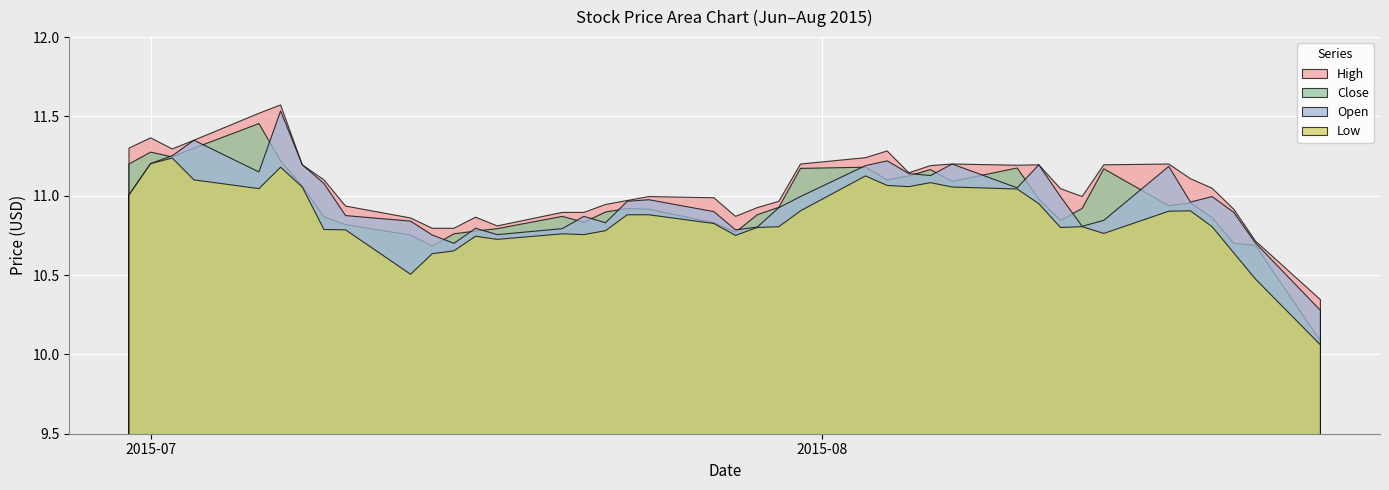

At which category does Low reach its first local valley?

4